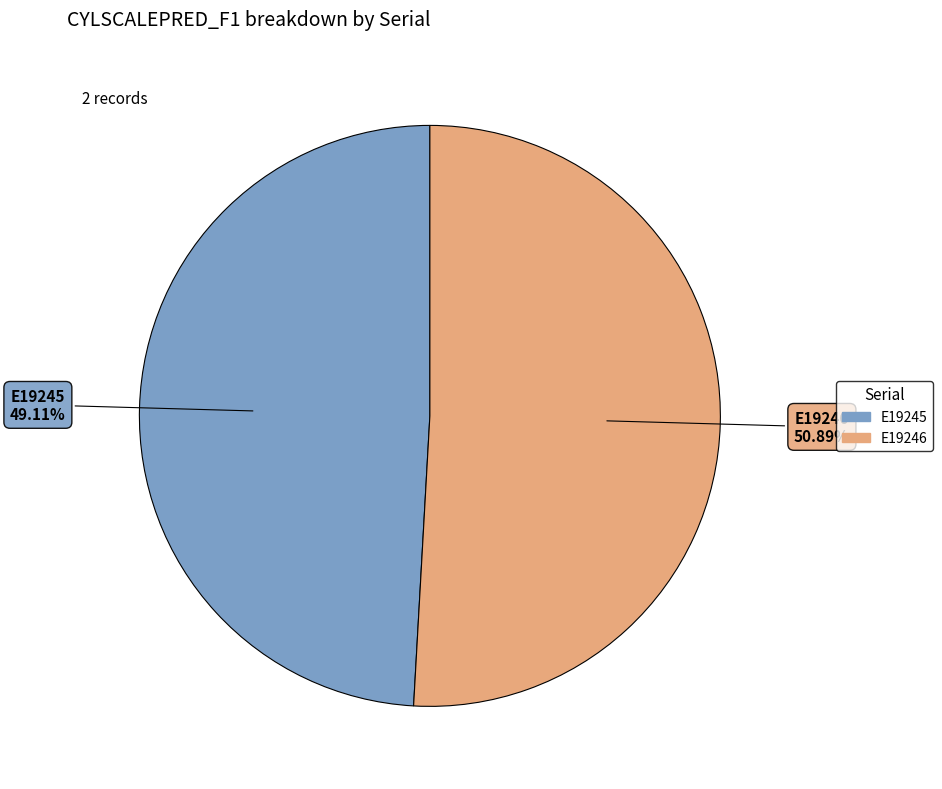

To the nearest percent, what is the combined percentage of E19245 and E19246?

100%